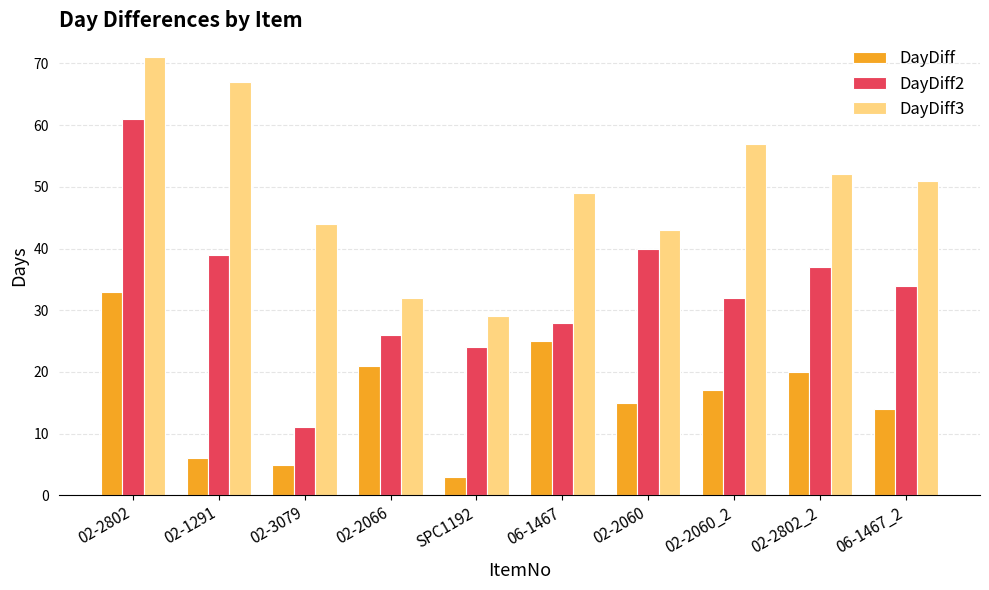

Are the bars grouped side by side (vs. stacked)?

Yes